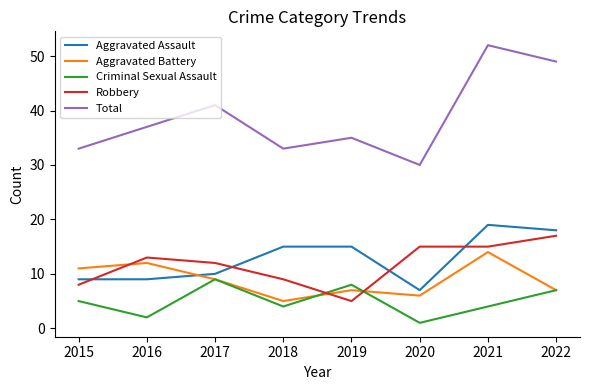

At 2021, list the series in order from largest to smallest.

Total, Aggravated Assault, Robbery, Aggravated Battery, Criminal Sexual Assault